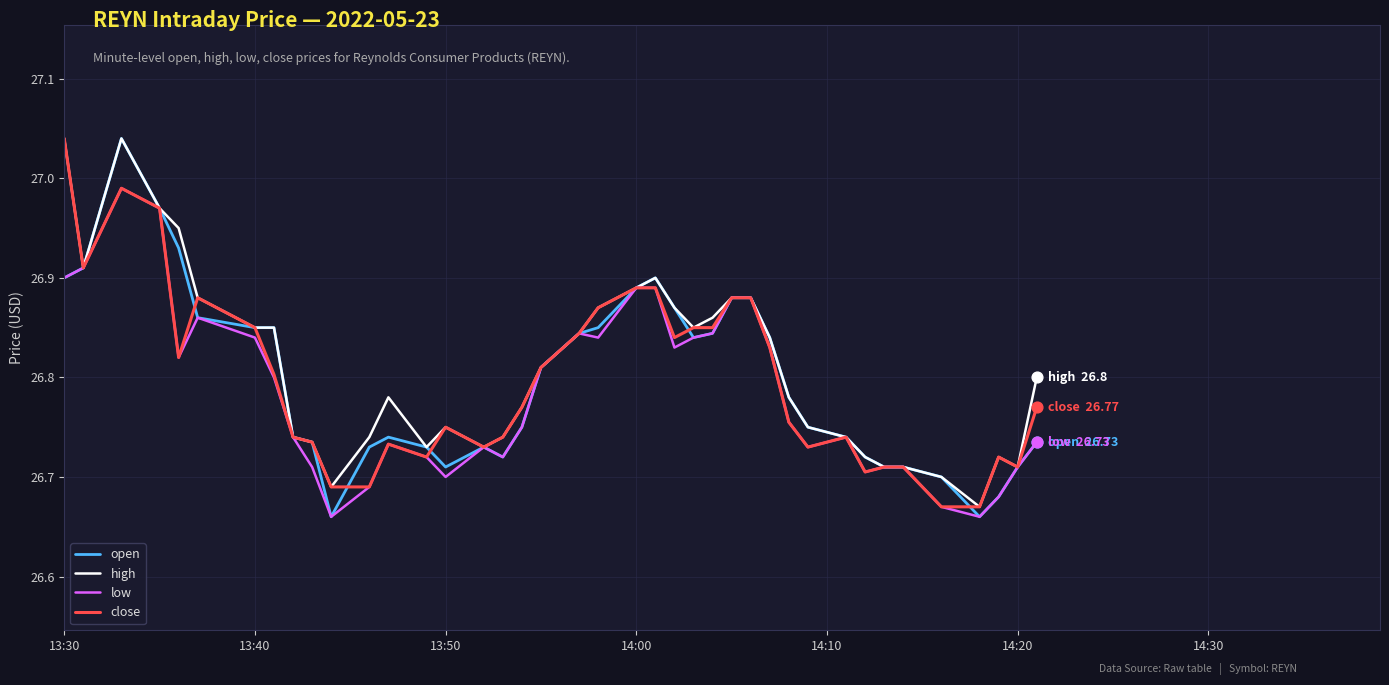

What are all the series names shown in the legend?

open, high, low, close